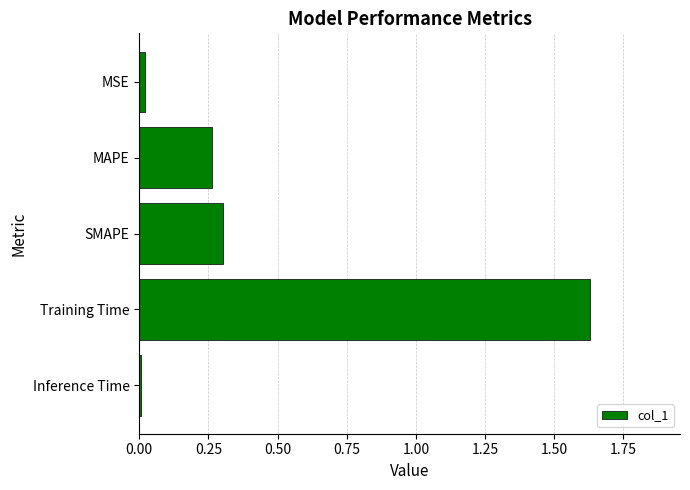

At which category does the chart reach its peak across all series?

Training Time